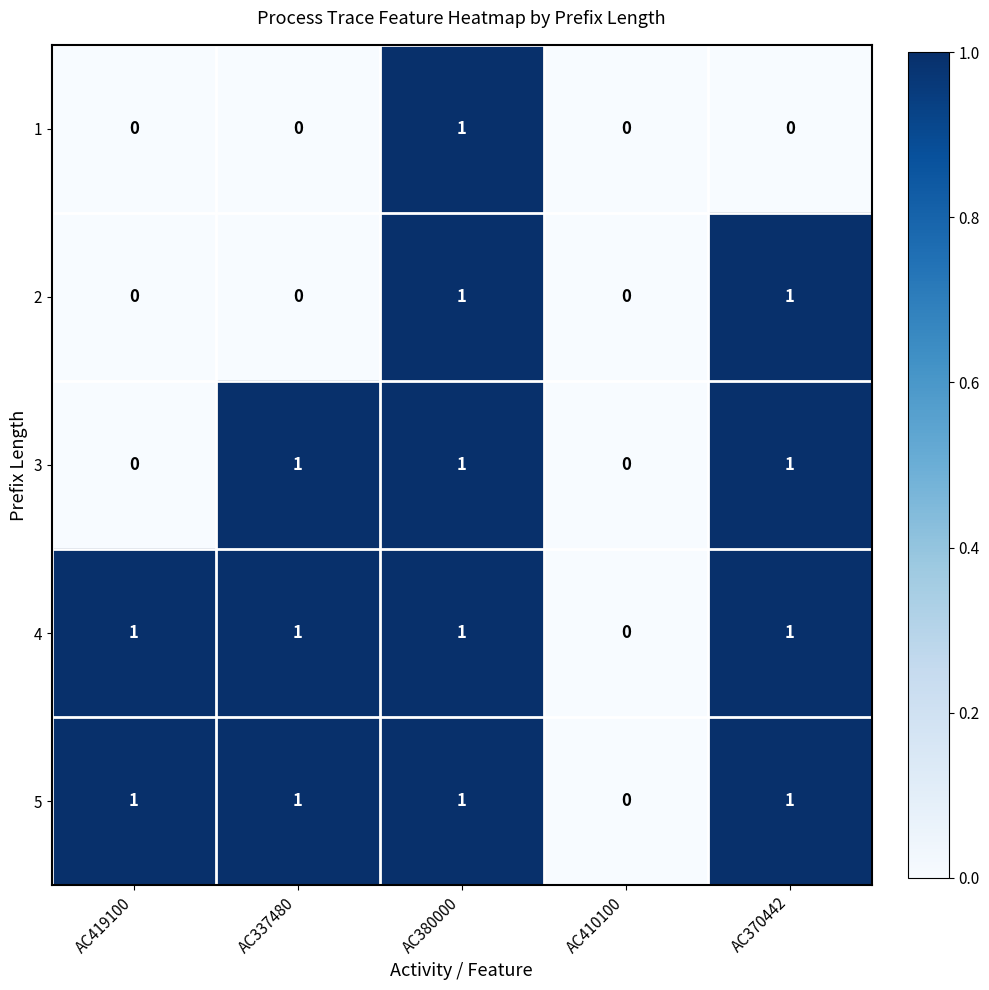

Reading left to right, list all the values displayed in this chart.

1: 0	0	1	0	0
2: 0	0	1	0	1
3: 0	1	1	0	1
4: 1	1	1	0	1
5: 1	1	1	0	1